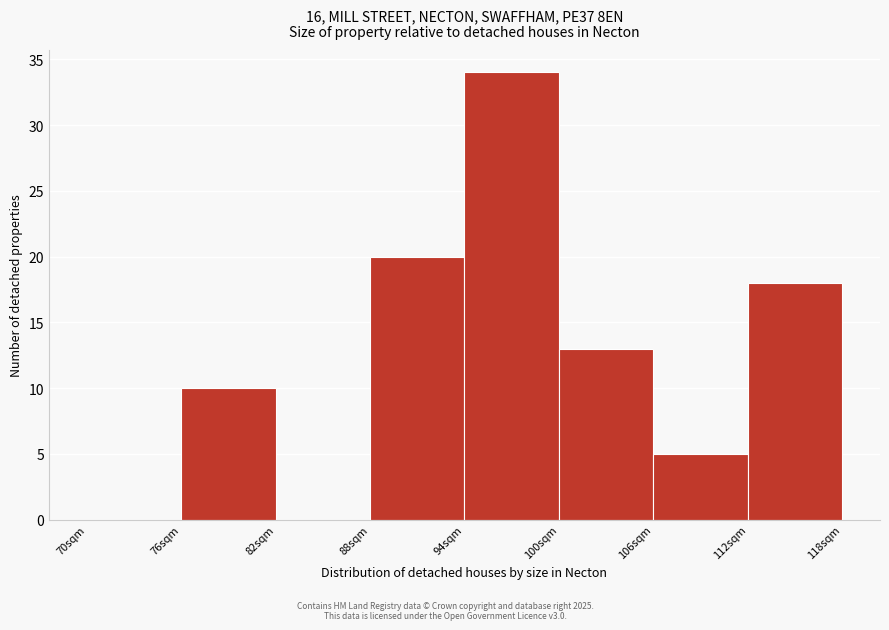

What is the height of the bar covering 88 to 94 on the x-axis? The values are not printed on the chart, so give them approximately, as read against the axis.

20